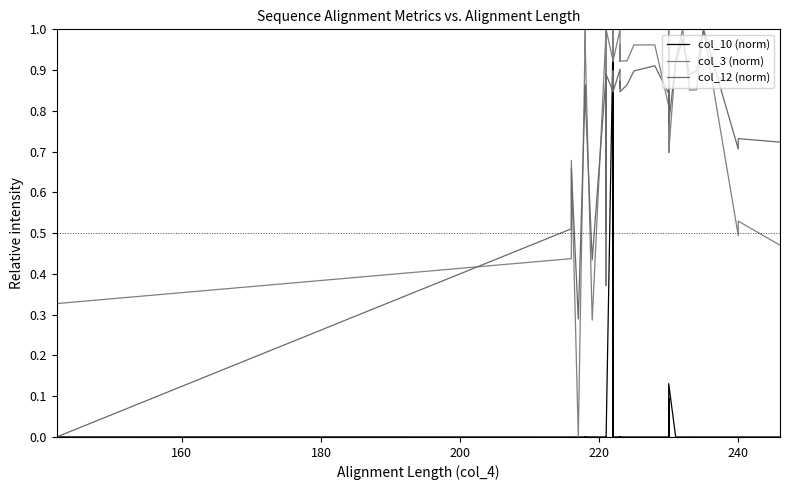

Which series has the largest range (max minus min)?

col_10 (norm)